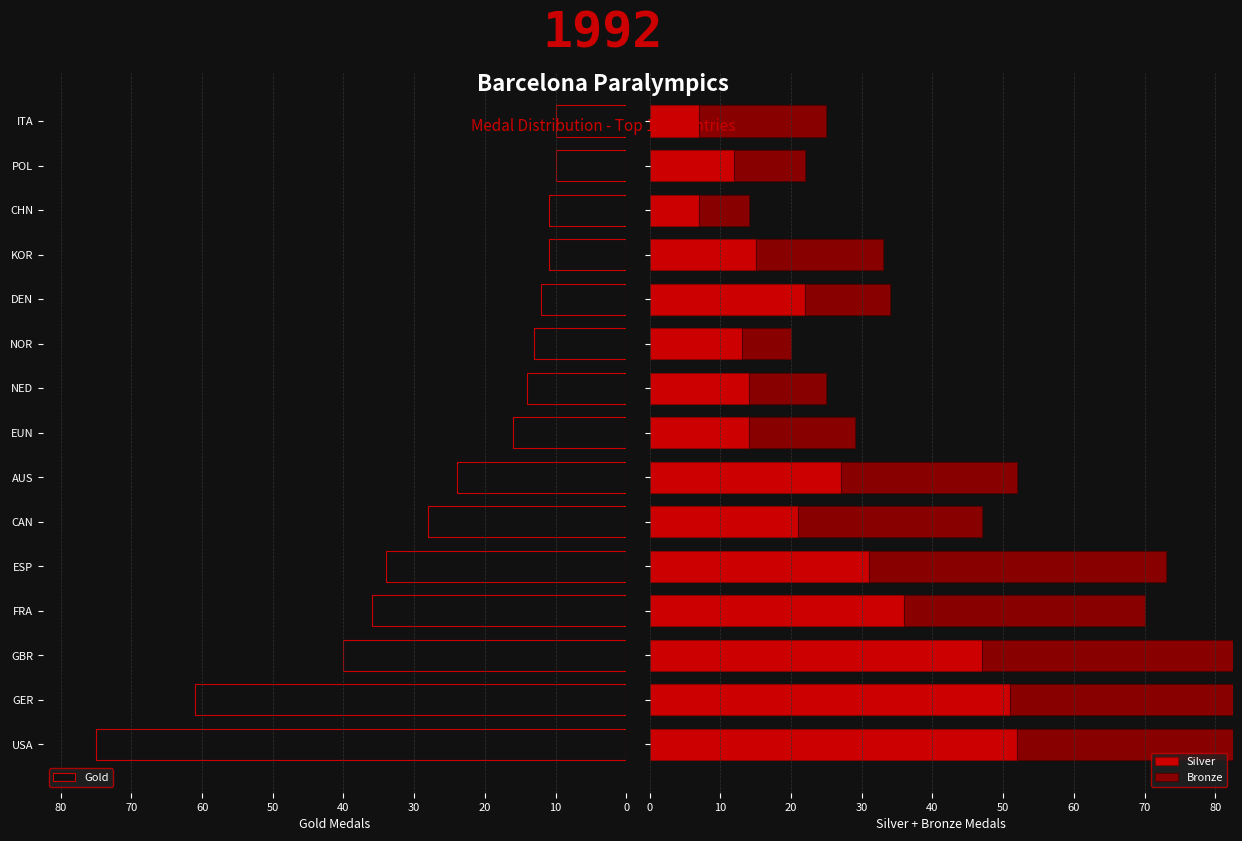

The value of Gold at GER is 39. True or false?

False